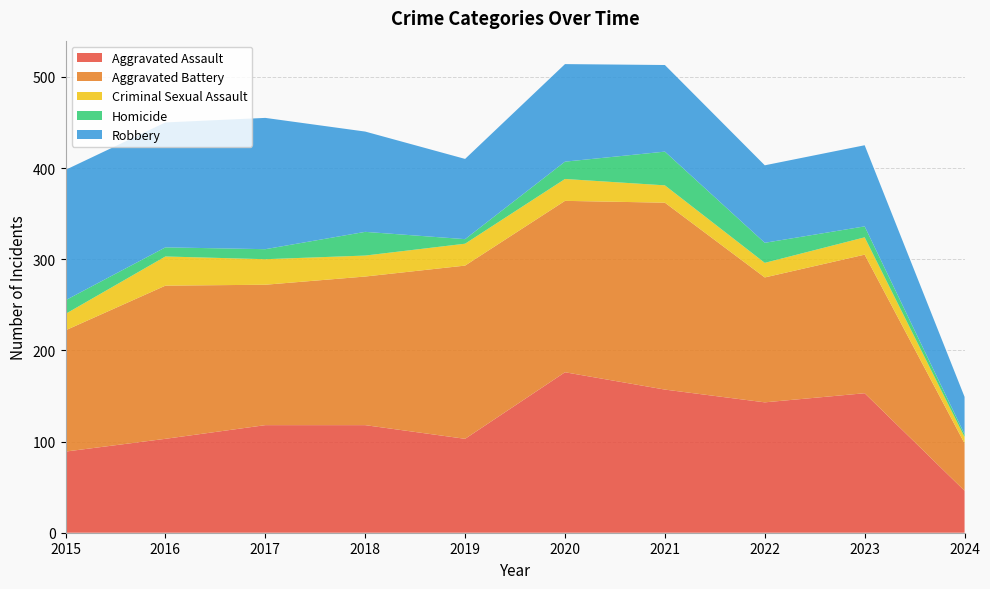

Reading left to right, what are all the values shown in this chart?

Aggravated Assault: 2015=89	2016=103	2017=118	2018=118	2019=103	2020=176	2021=157	2022=143	2023=153	2024=46
Aggravated Battery: 2015=133	2016=168	2017=154	2018=163	2019=190	2020=188	2021=205	2022=137	2023=152	2024=52
Criminal Sexual Assault: 2015=18	2016=32	2017=28	2018=23	2019=24	2020=24	2021=19	2022=16	2023=19	2024=7
Homicide: 2015=15	2016=10	2017=11	2018=26	2019=5	2020=19	2021=37	2022=22	2023=12	2024=3
Robbery: 2015=143	2016=137	2017=144	2018=110	2019=88	2020=107	2021=95	2022=85	2023=89	2024=41